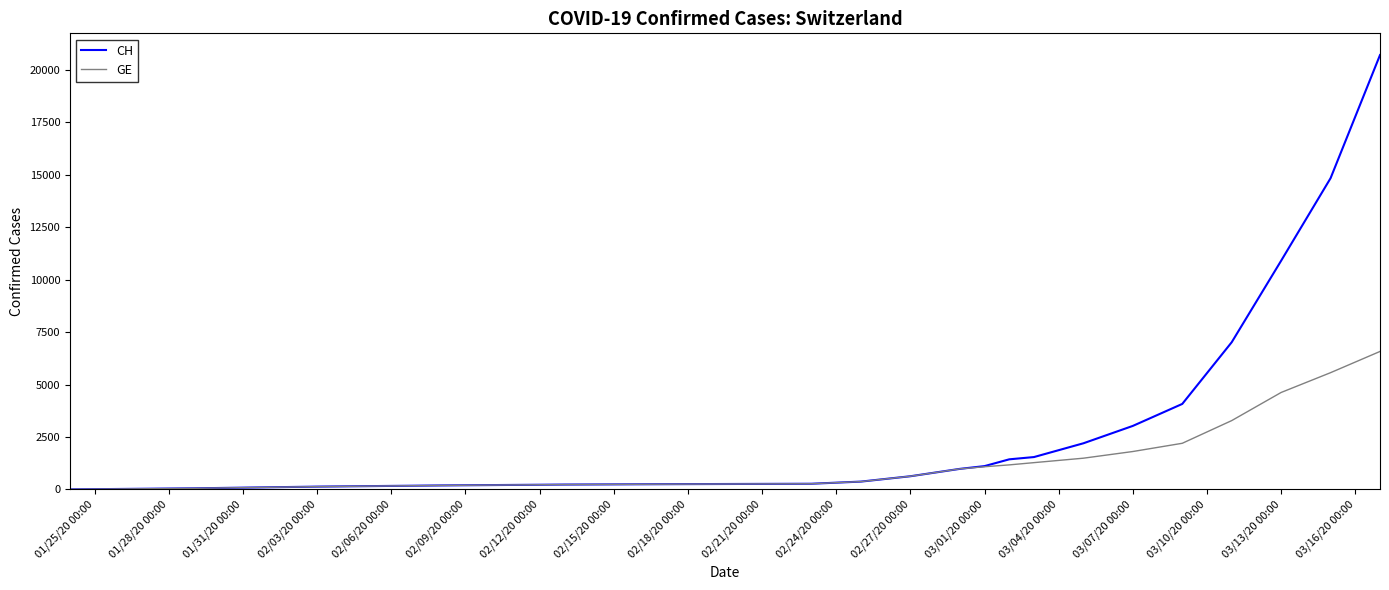

Which series has the largest total across all categories?

CH